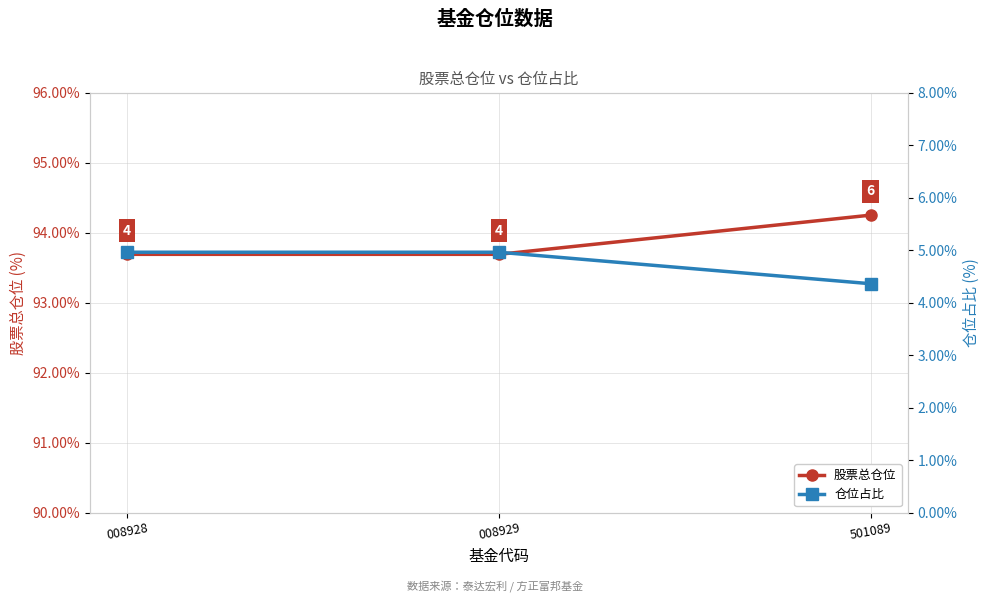

At which category does the chart reach its peak across all series?

501089